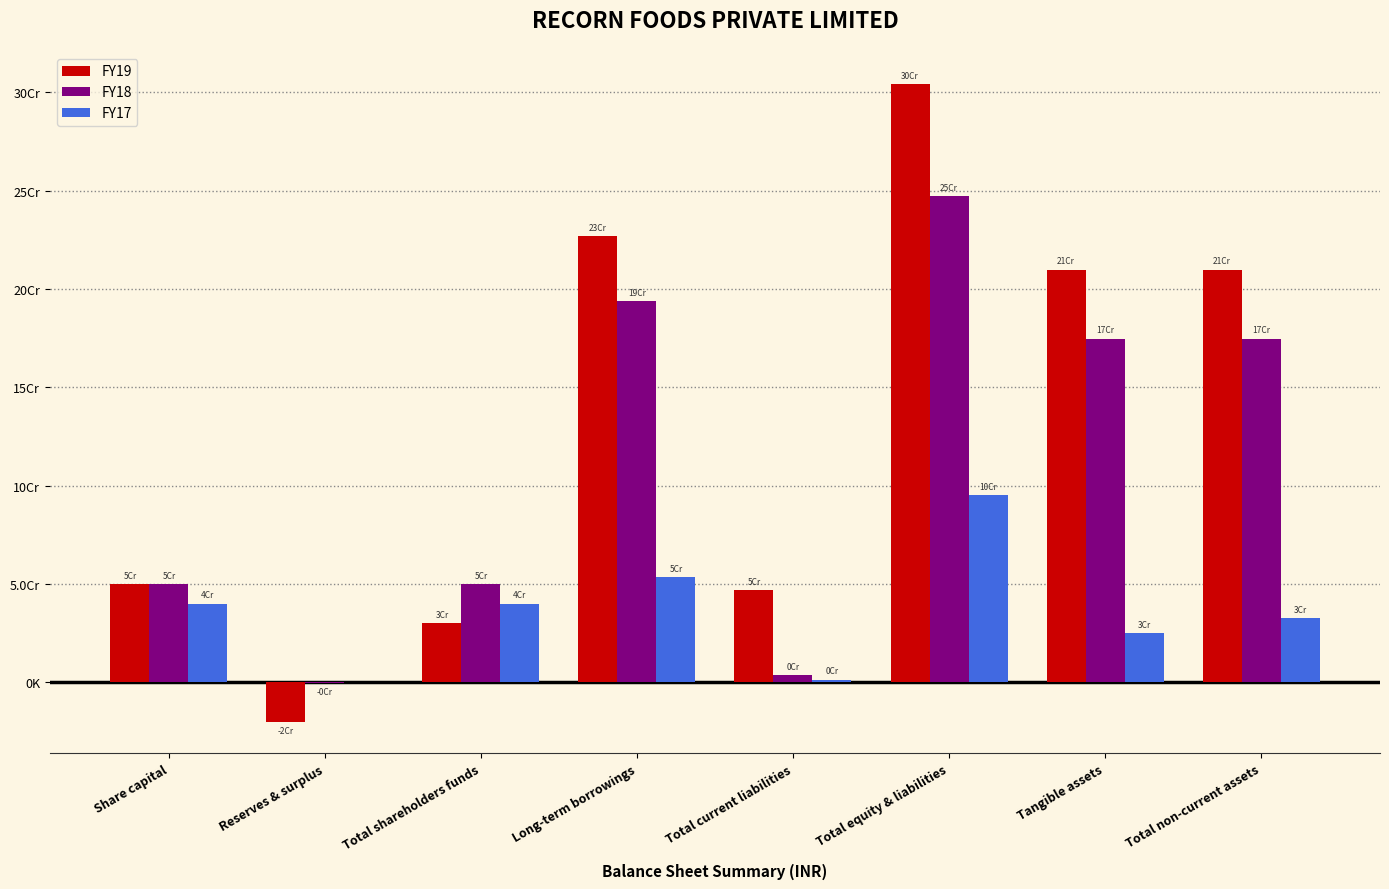

Which series has the largest total across all categories?

FY19